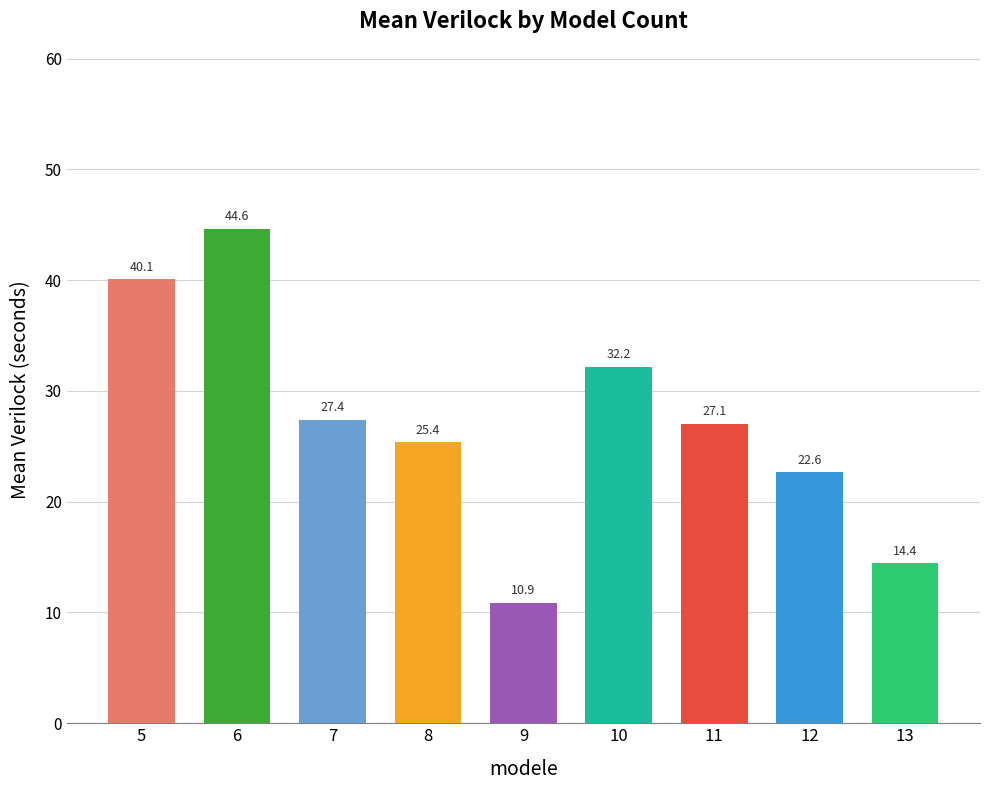

Rank the categories by value from highest to lowest.

6, 5, 10, 7, 11, 8, 12, 13, 9